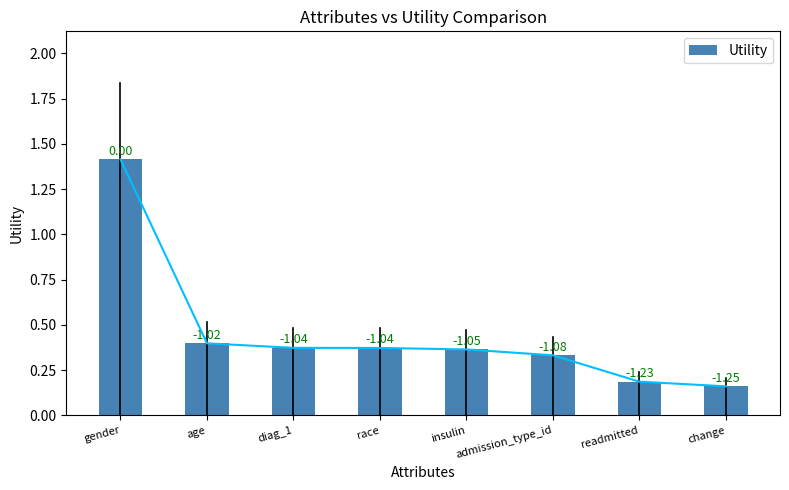

Does the chart contain stacked bars?

No